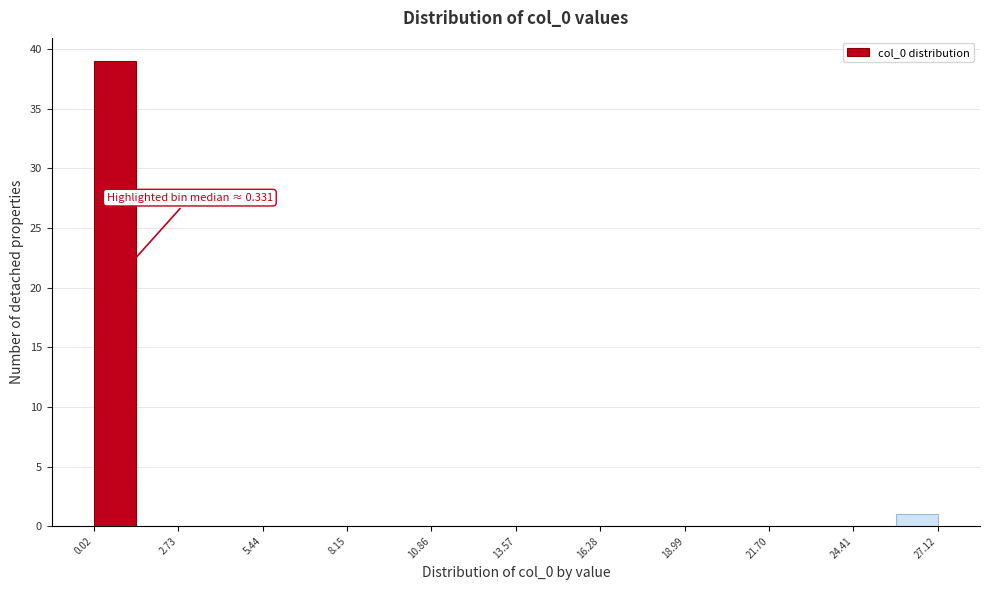

Read against the x-axis, roughly where is the centre of the tallest bar?

0.5